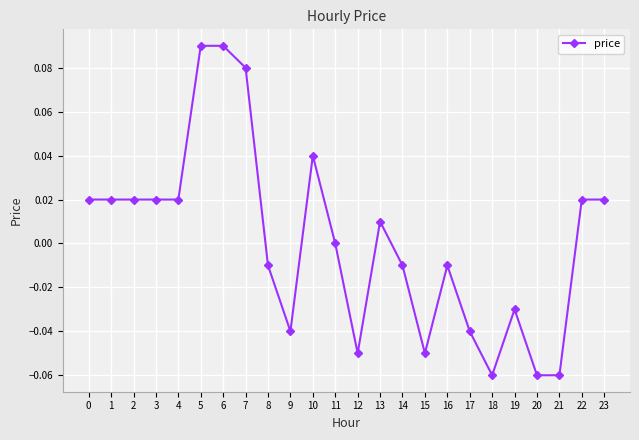

The chart shows a value of 0.0 at 23. True or false?

True